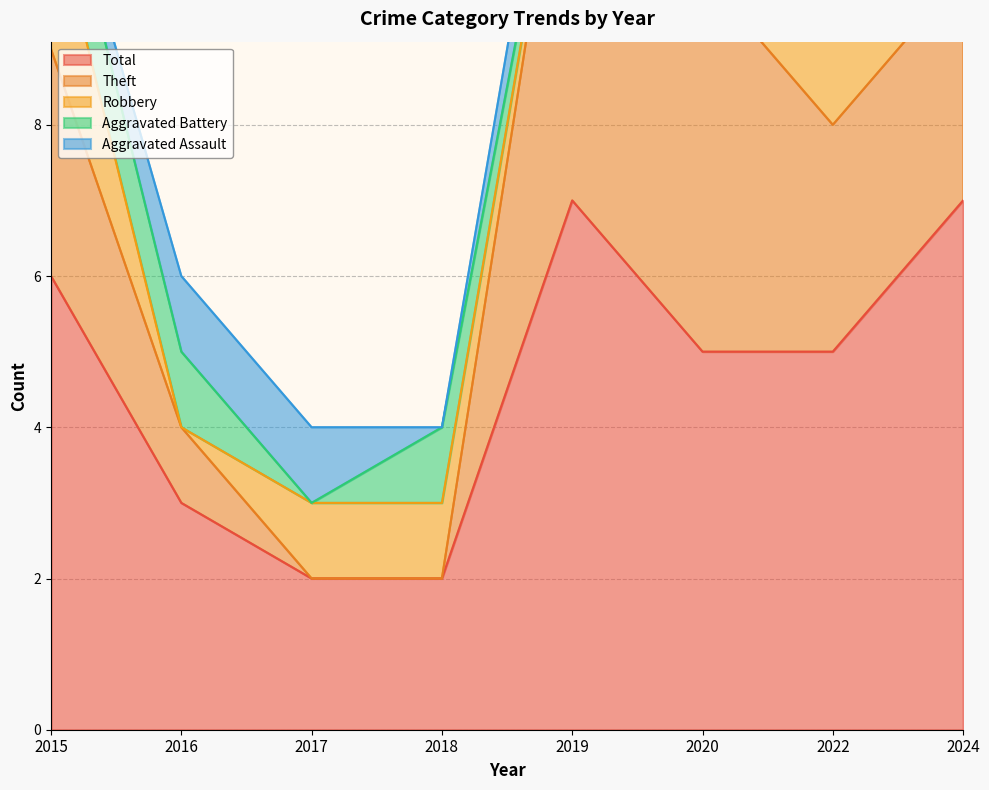

At which category does the chart reach its minimum across all series?

2015